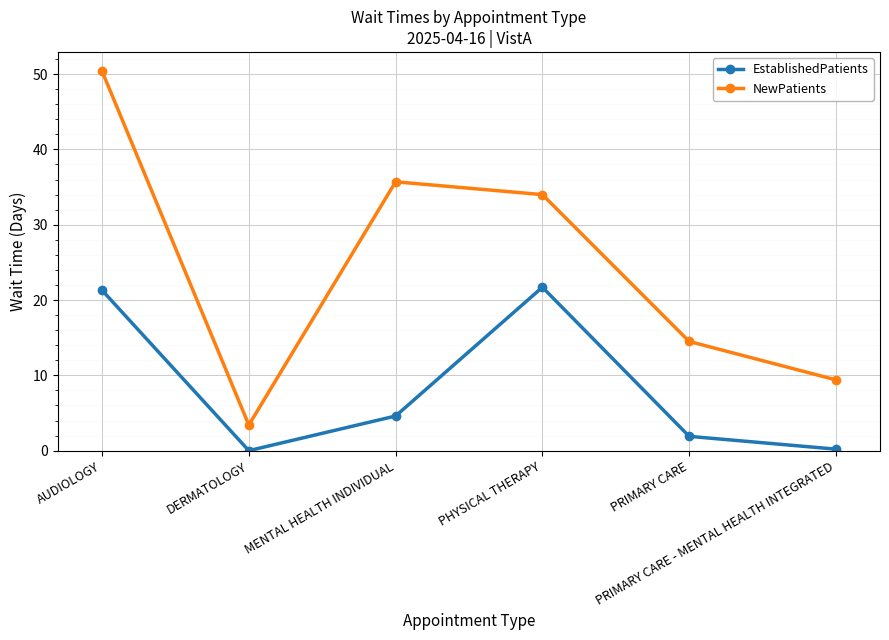

What is the value of the NewPatients point at the 5th from the left?

14.5